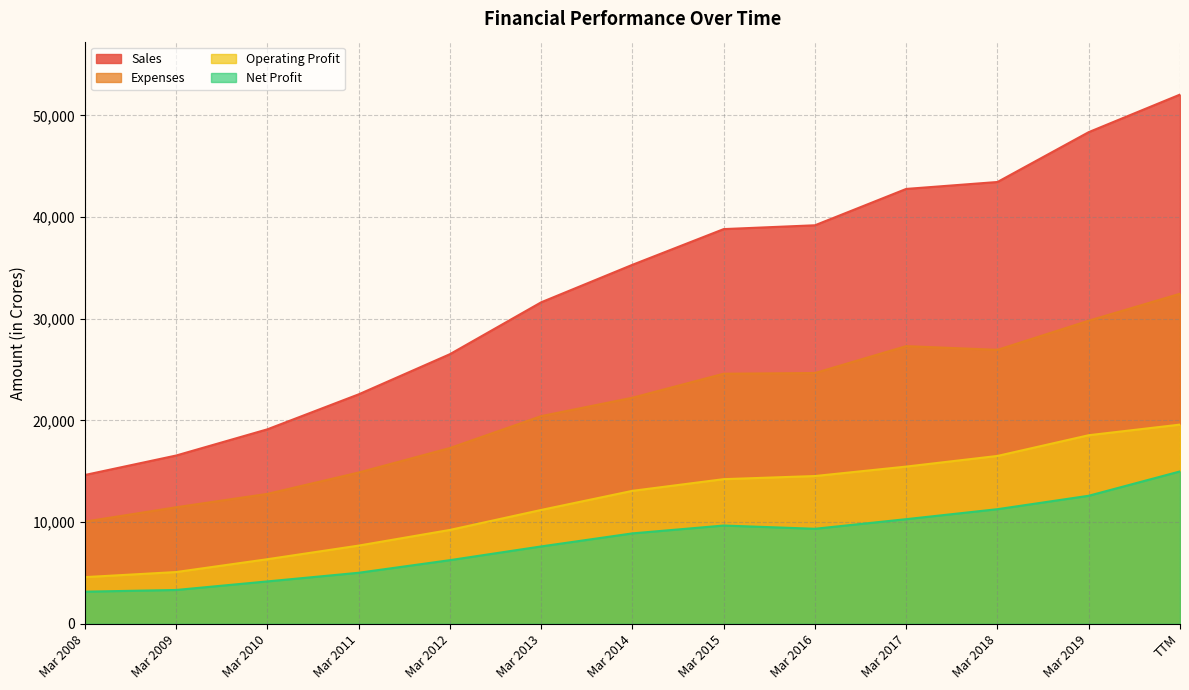

What position from the right is Mar 2016?

5